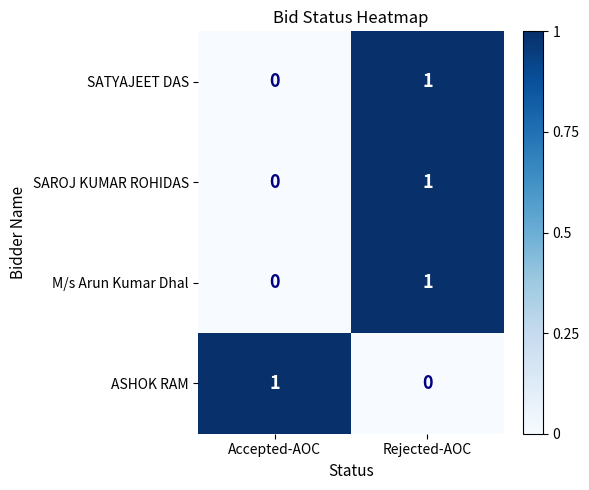

The ASHOK RAM series shows 1 at Rejected-AOC. True or false?

False